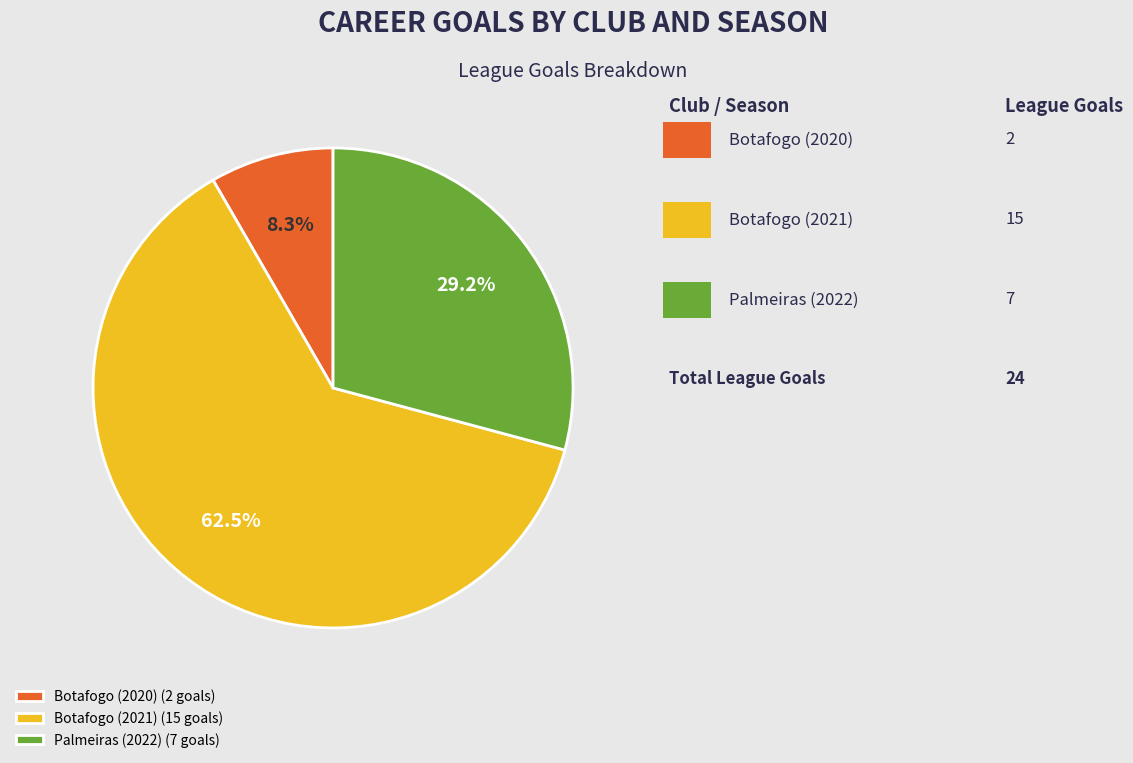

Combined, what portion of the pie is Palmeiras (2022) and Botafogo (2020)?

37.5%